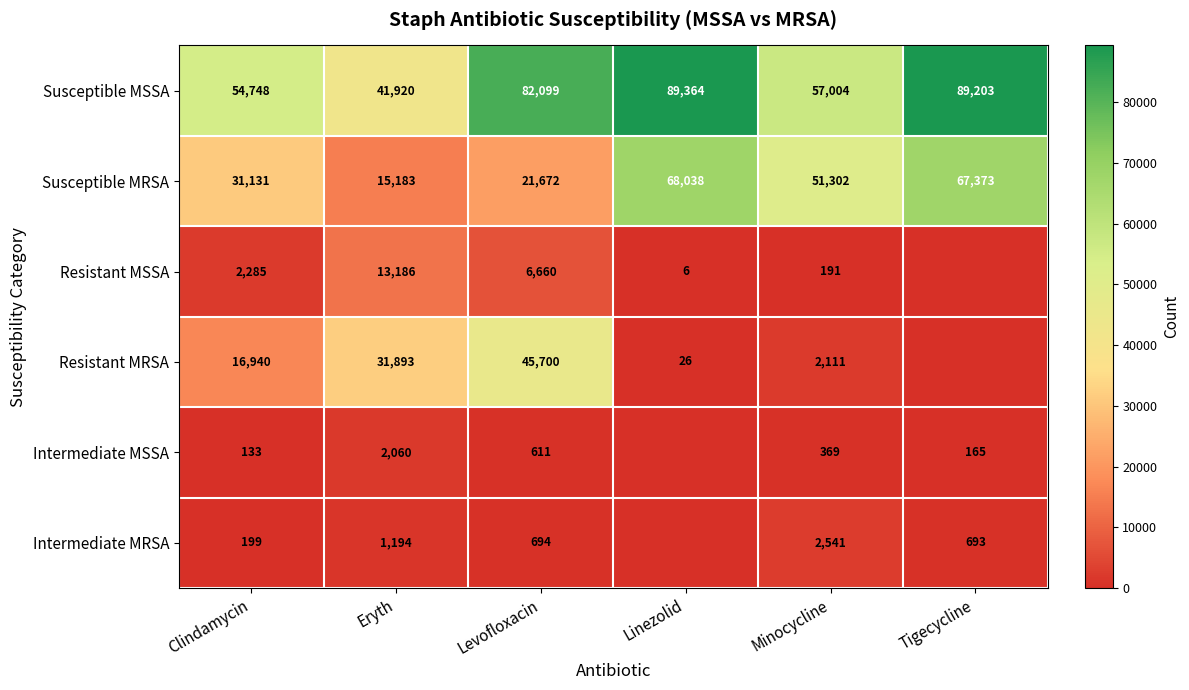

At Clindamycin, list the series in order from largest to smallest.

Susceptible MSSA, Susceptible MRSA, Resistant MRSA, Resistant MSSA, Intermediate MRSA, Intermediate MSSA